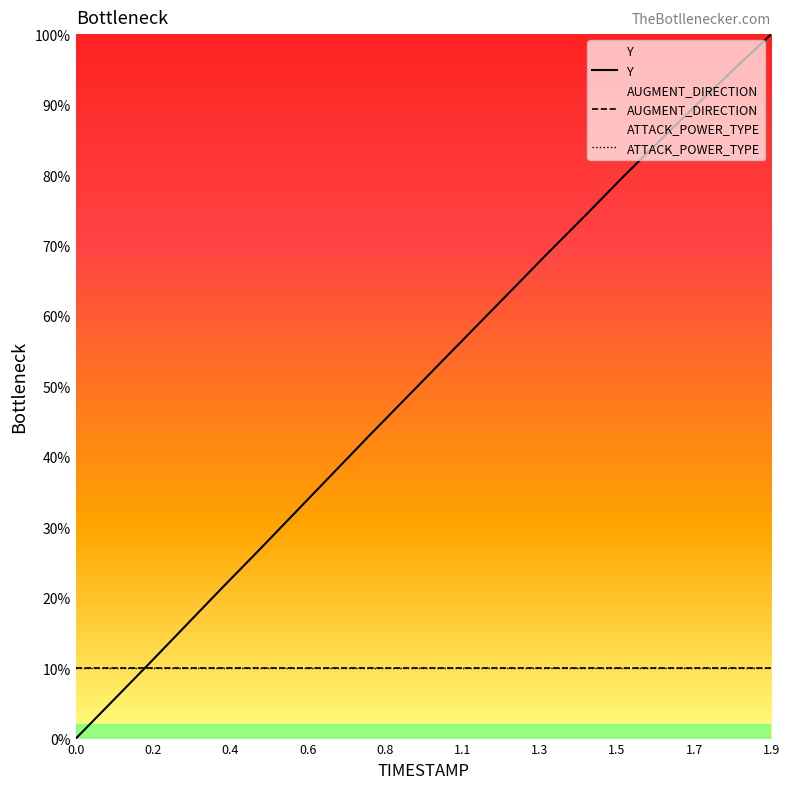

How many categories are shown in the chart?

20